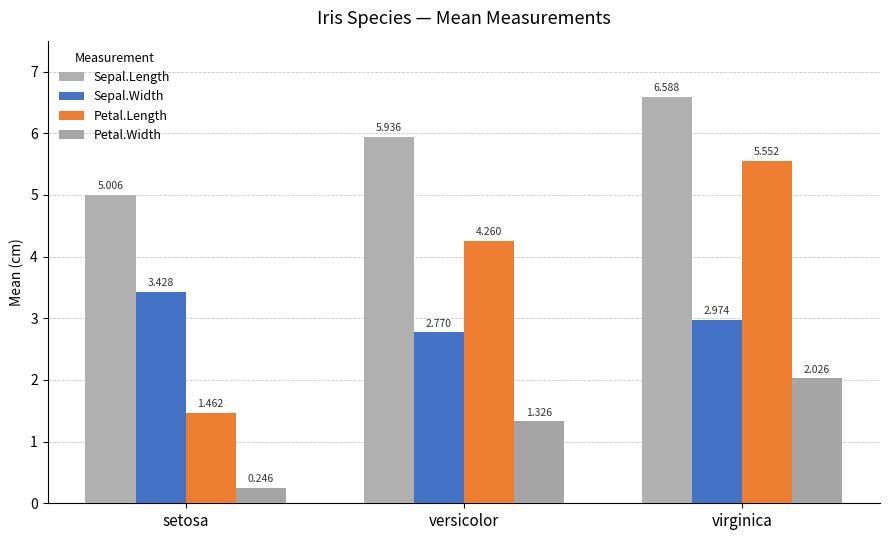

What is the spread (max minus min) of values at versicolor?

4.6